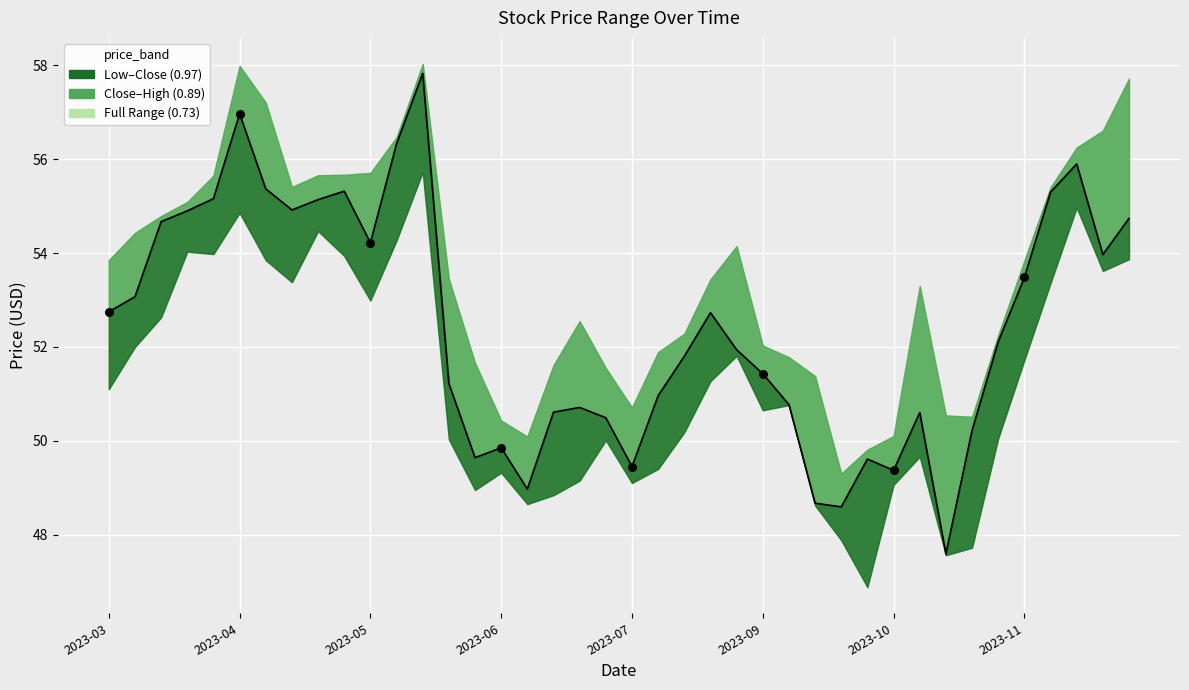

Which has a higher value, 31 or 37?

37